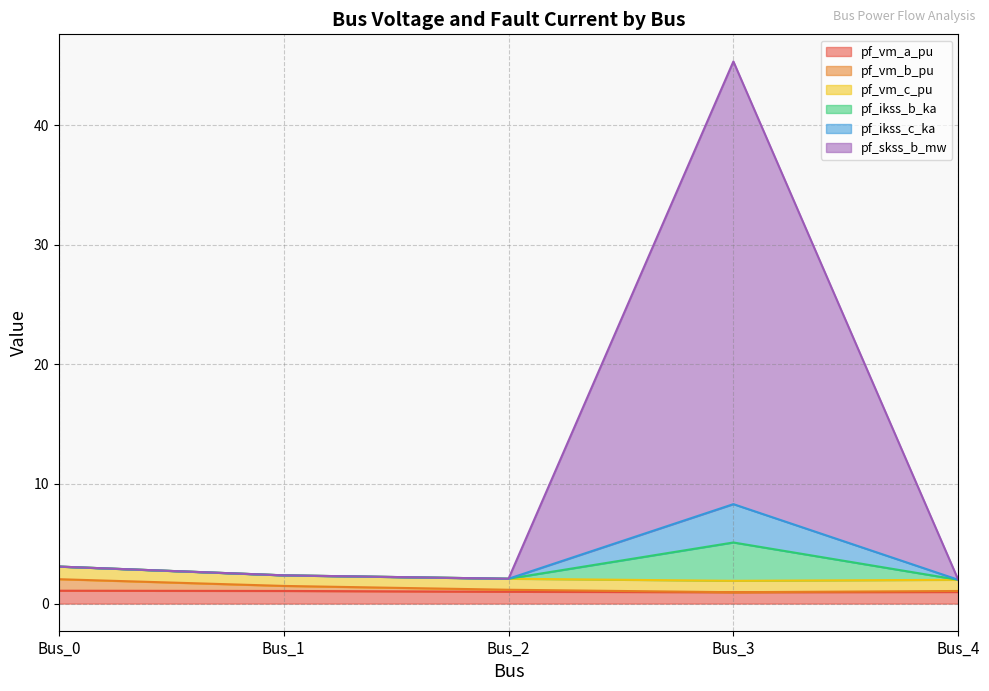

Where is the first local minimum for pf_vm_b_pu?

Bus_3